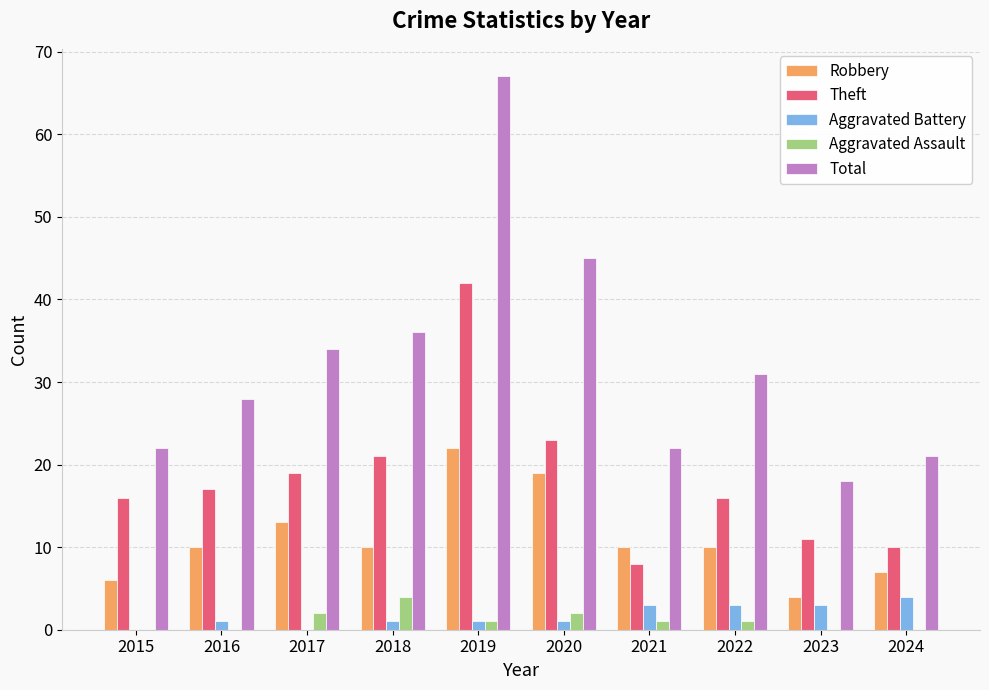

Which series changed the most between 2016 and 2022?

Total